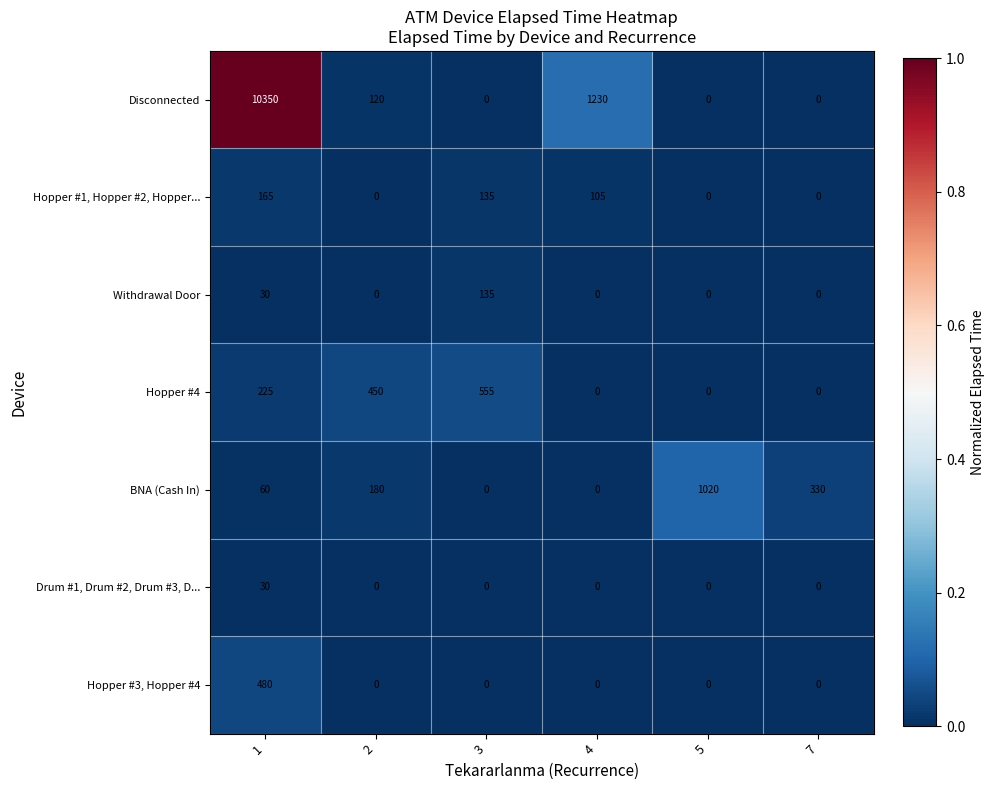

Is the value of Disconnected at 5 greater than the value of BNA (Cash In) at 2?

No